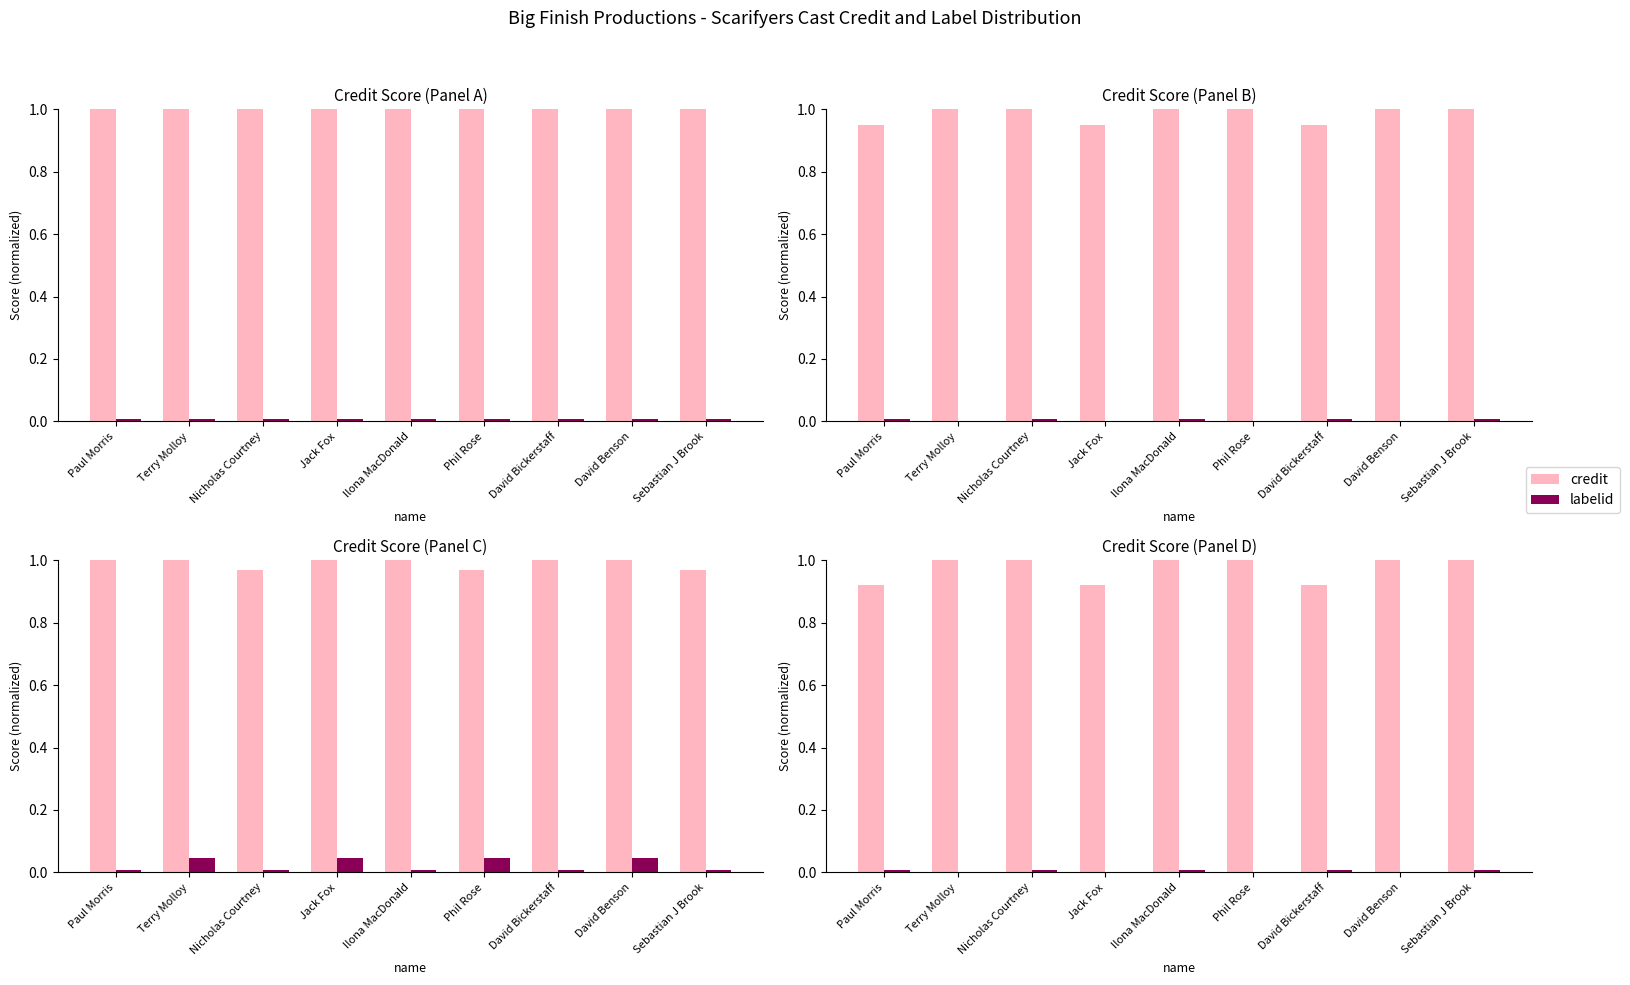

What is the label of the 8th bar from the right?

Terry Molloy